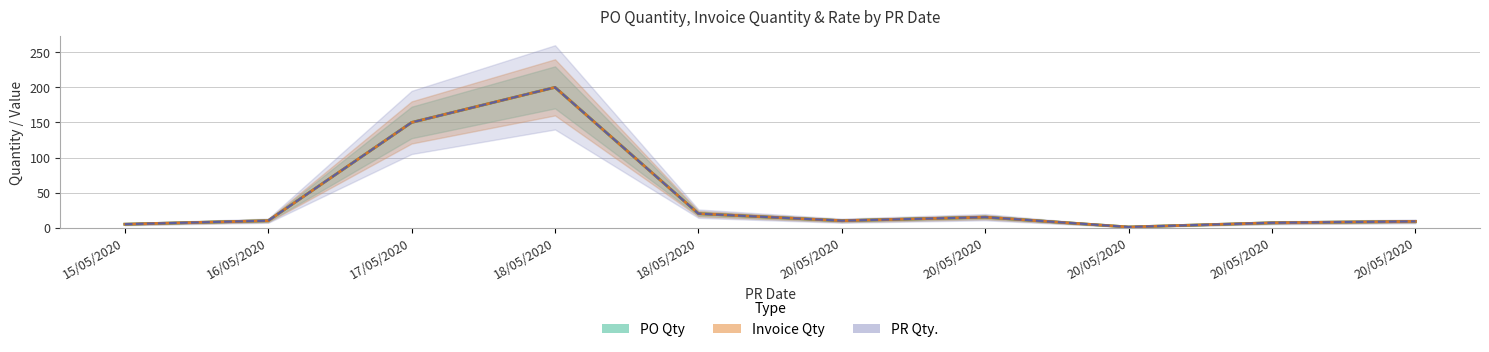

What is the sum of the PR Qty. values at 20/05/2020 and 20/05/2020?

17